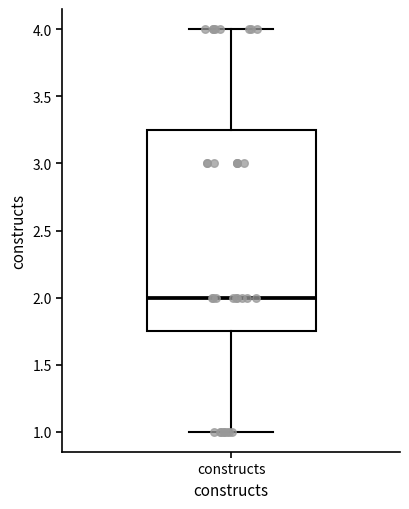

Where does the lower whisker of the box for constructs end on the y-axis? The values are not printed on the chart, so give them approximately, as read against the axis.

1.00